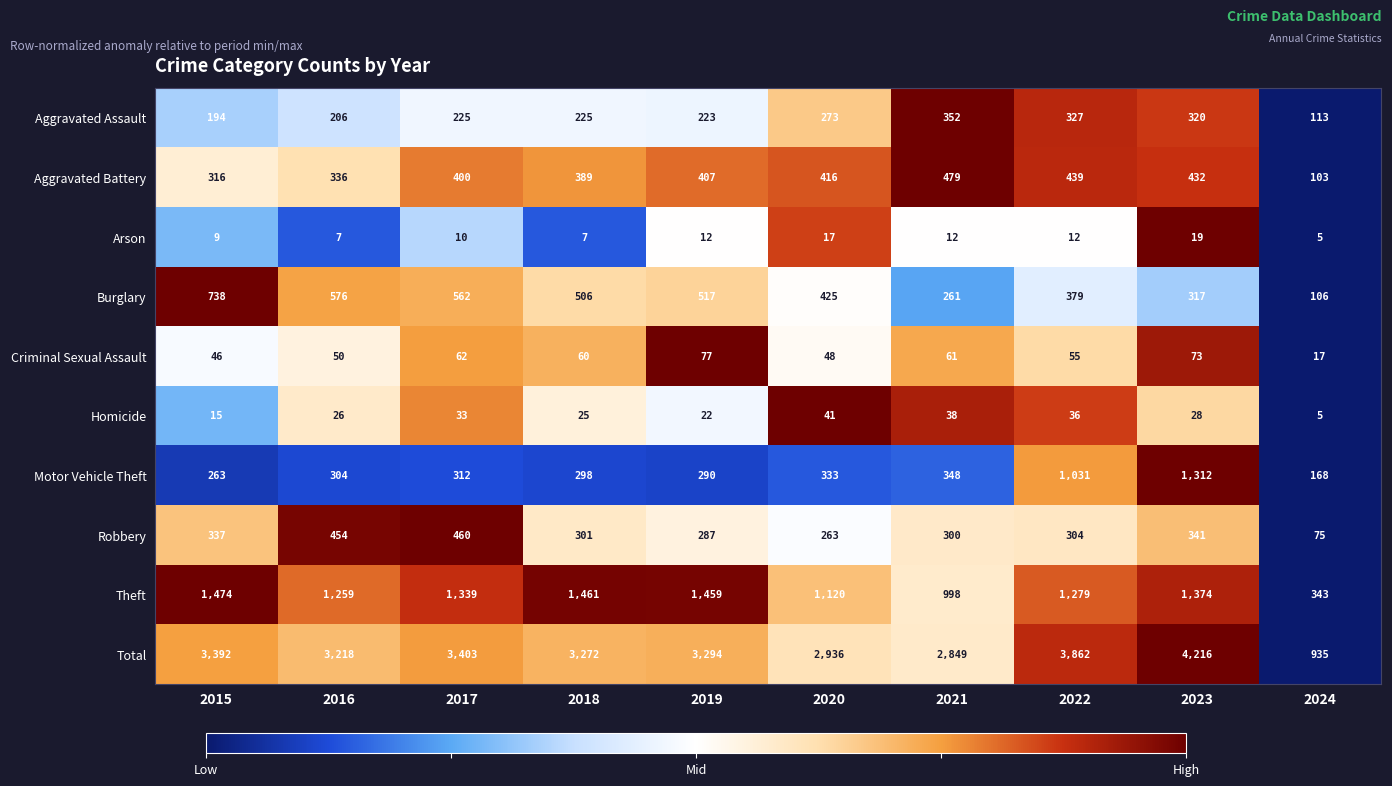

What is the difference between the second highest and minimum values in the Theft series?

1118